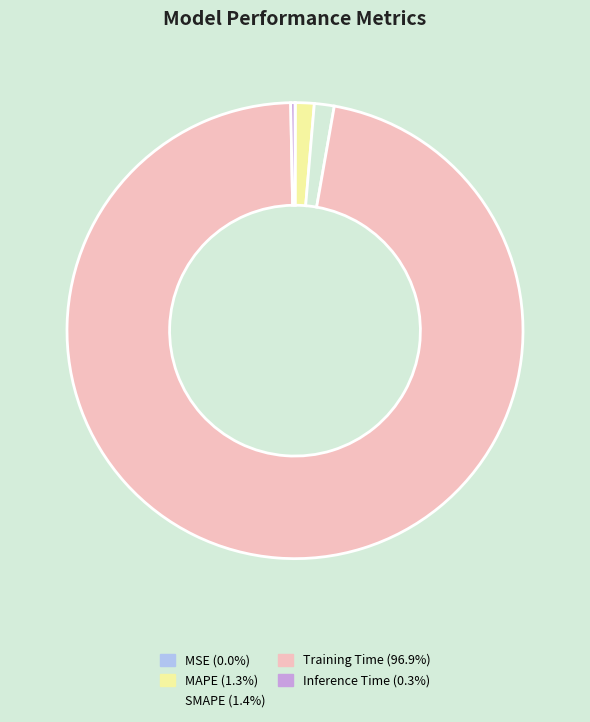

Do SMAPE (1.4%) and MAPE (1.3%) together represent more than half of the pie?

No